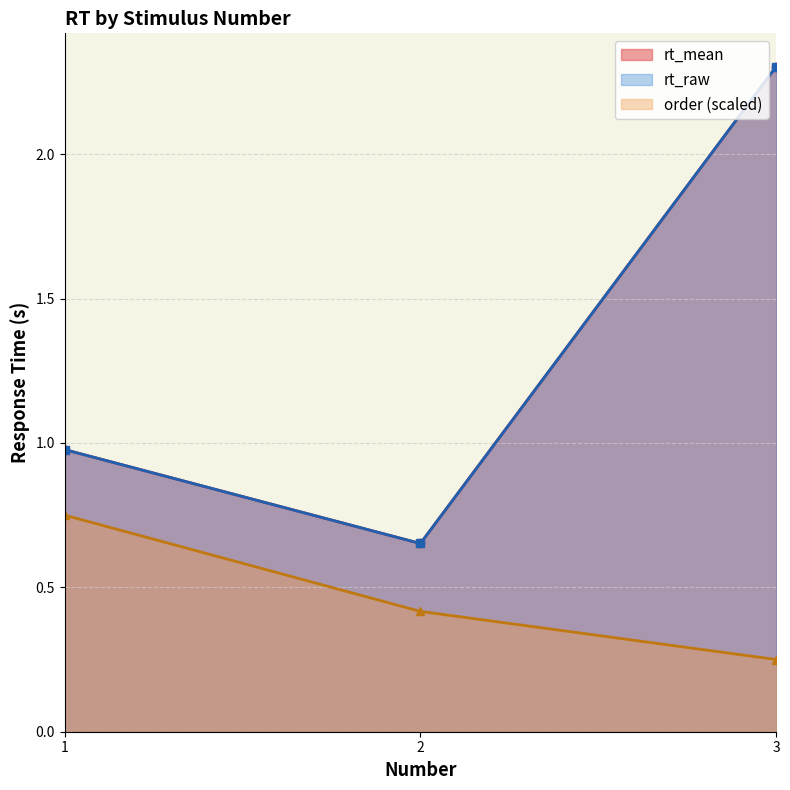

True or false: the data shows 3 at 3.

False